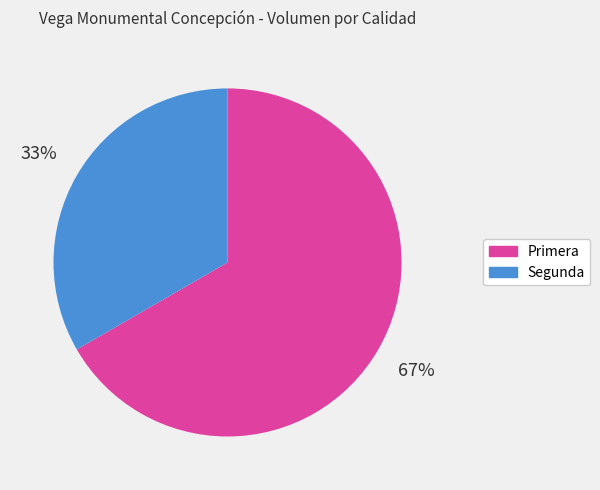

Between Segunda and Primera, which is larger?

Primera